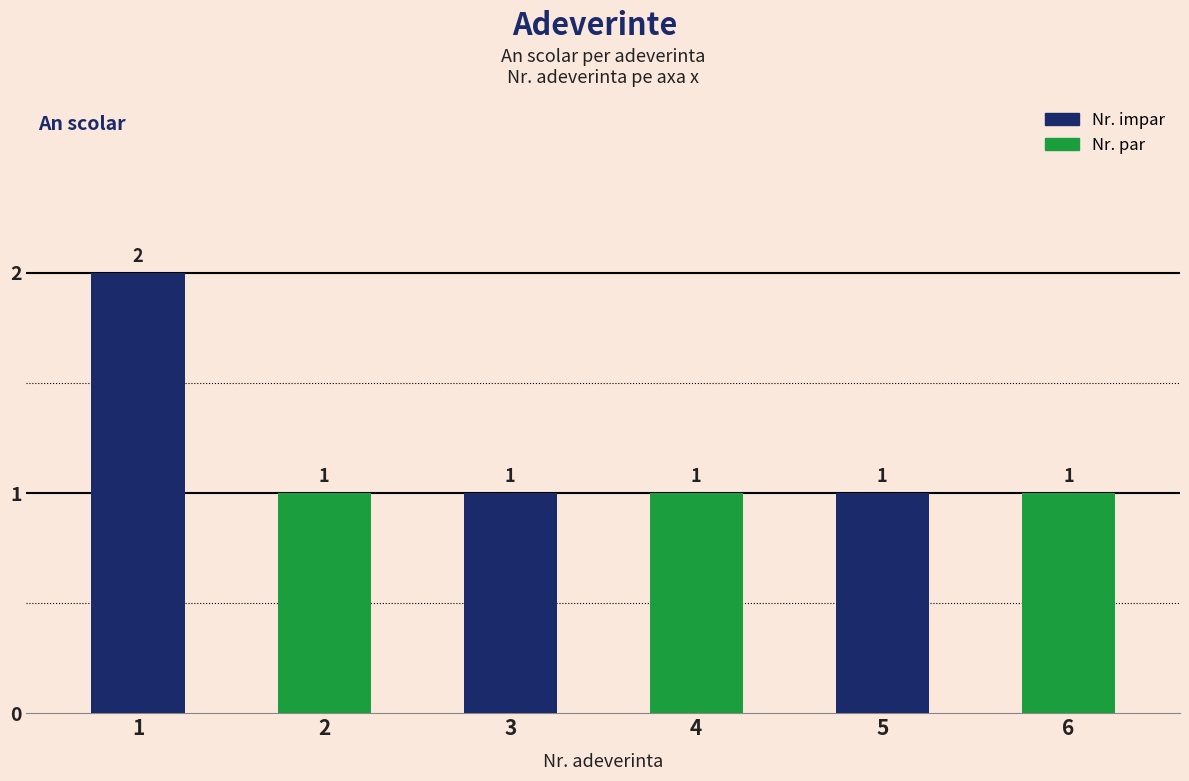

The value at 4 is 1. True or false?

True